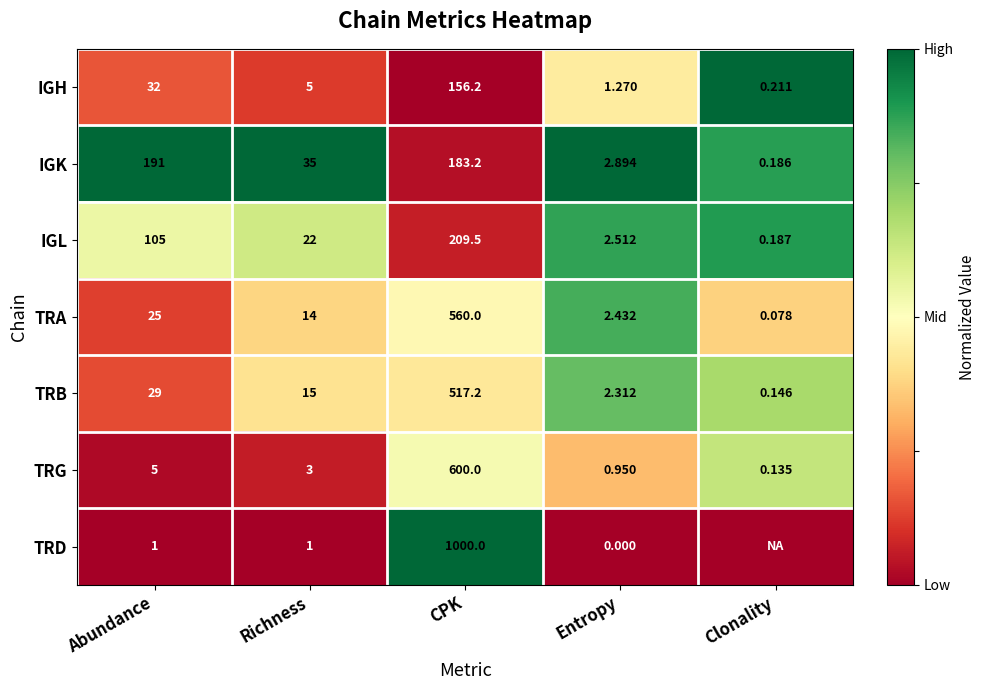

What is the total value across all series at CPK?

3226.1